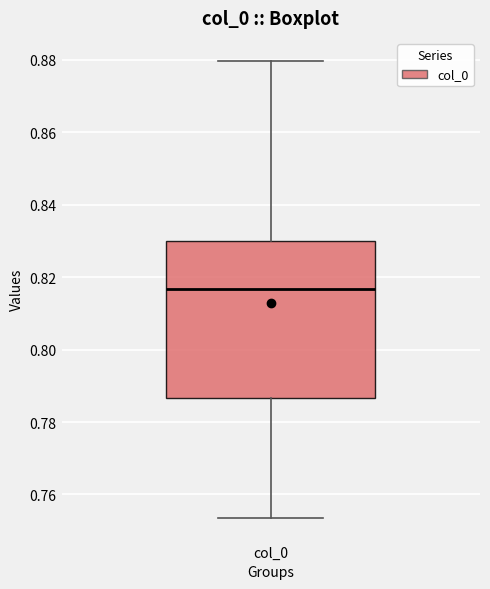

Transcribe this box plot: give where the median line is, the range the box spans, and where the two whiskers end, as read against the y-axis. The values are not printed on the chart, so give them approximately, as read against the axis.

median 0.816, box 0.786 to 0.830, whiskers 0.754 to 0.880